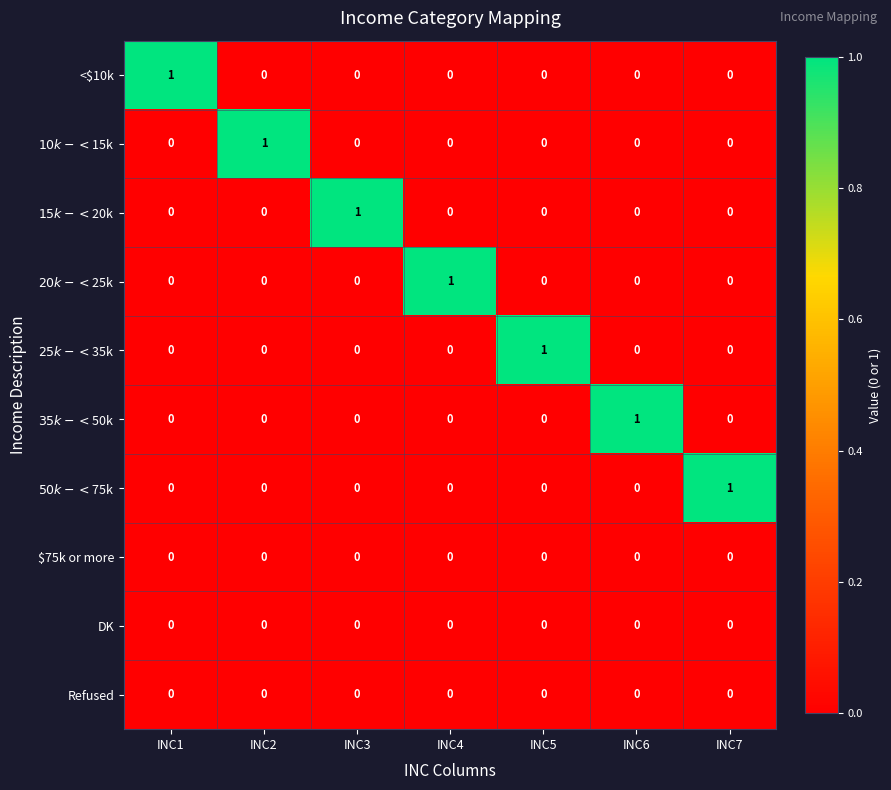

Is it true that $75k or more equals 0 at INC6?

True